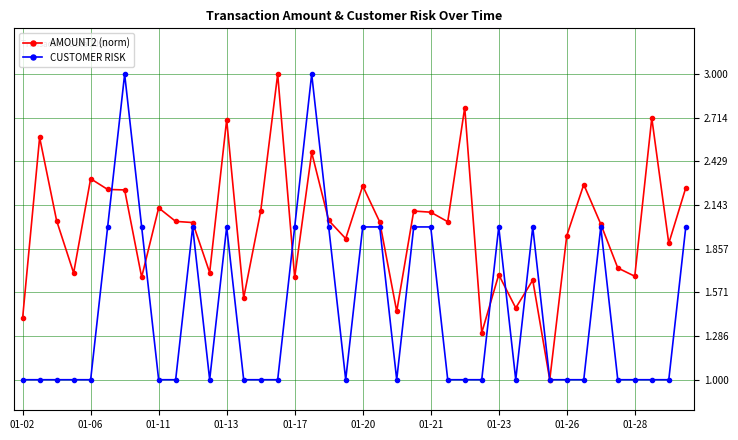

True or false: AMOUNT2 (norm) has more than 0 interior local peaks.

True